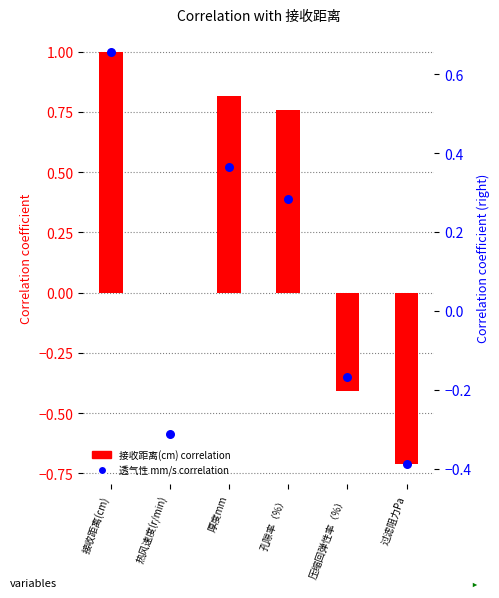

Which series has the largest total across all categories?

correlation (left axis)